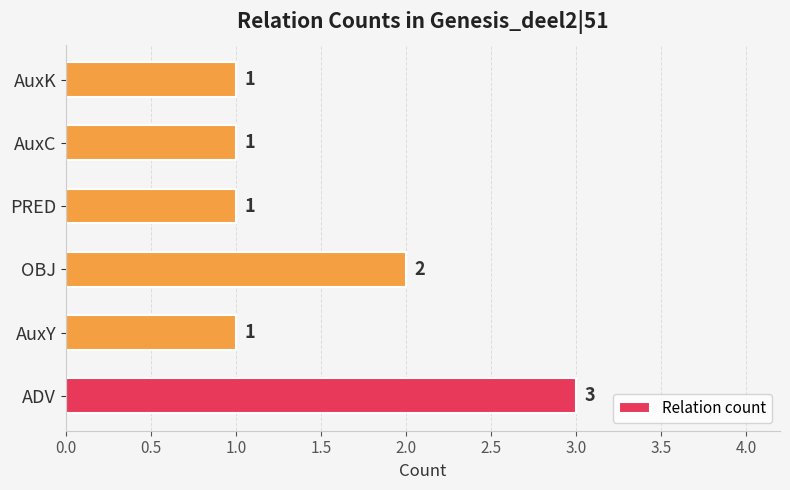

True or false: the data shows 1 at ADV.

False